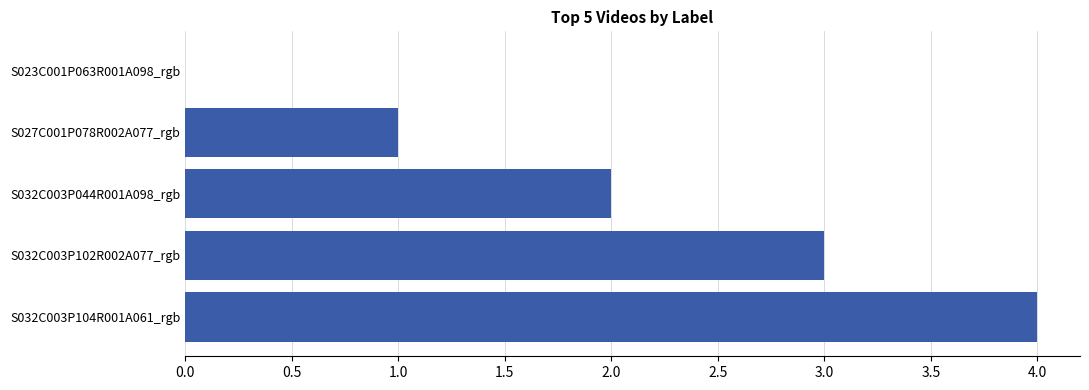

What is the maximum value shown in the chart?

4